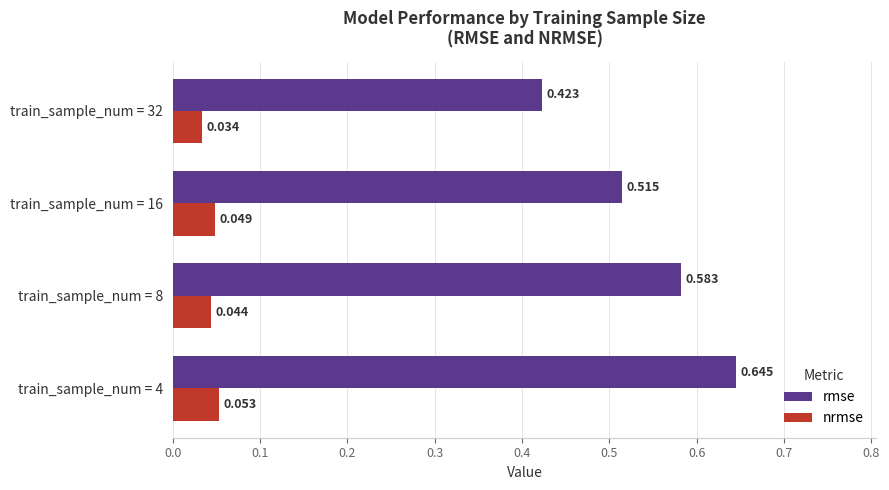

Which series has the widest spread of values?

rmse